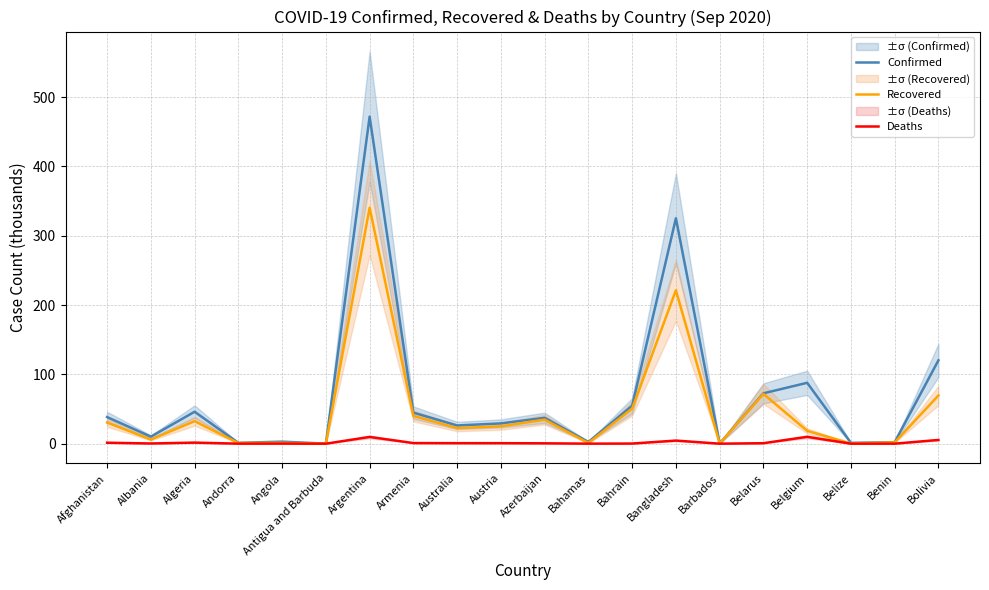

What is the difference between the Confirmed values at Antigua and Barbuda and Belarus?

72.6